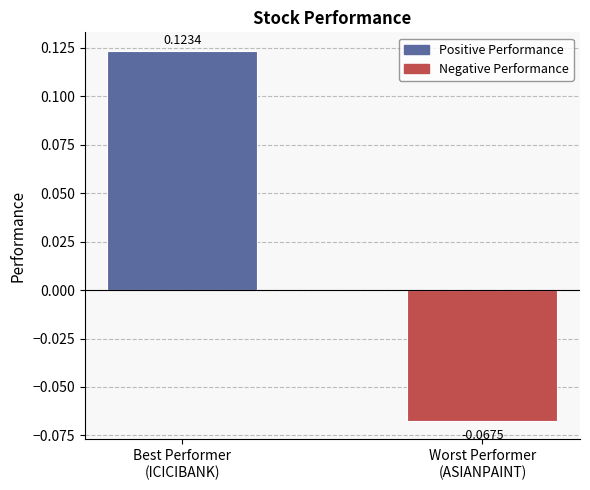

List the labels in order of value, smallest first.

Worst Performer
(ASIANPAINT), Best Performer
(ICICIBANK)